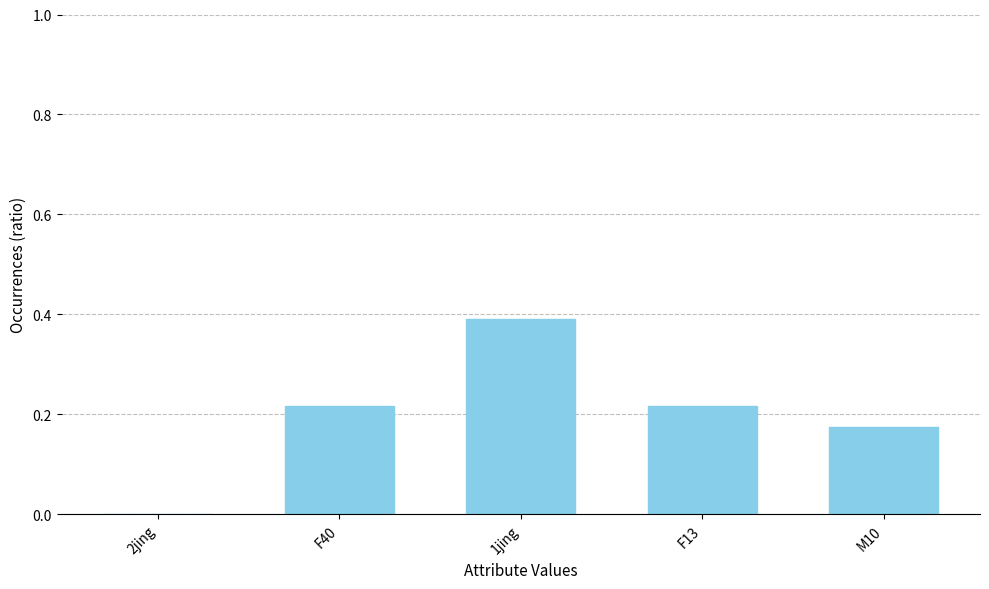

The value at M10 is 0.3. True or false?

False